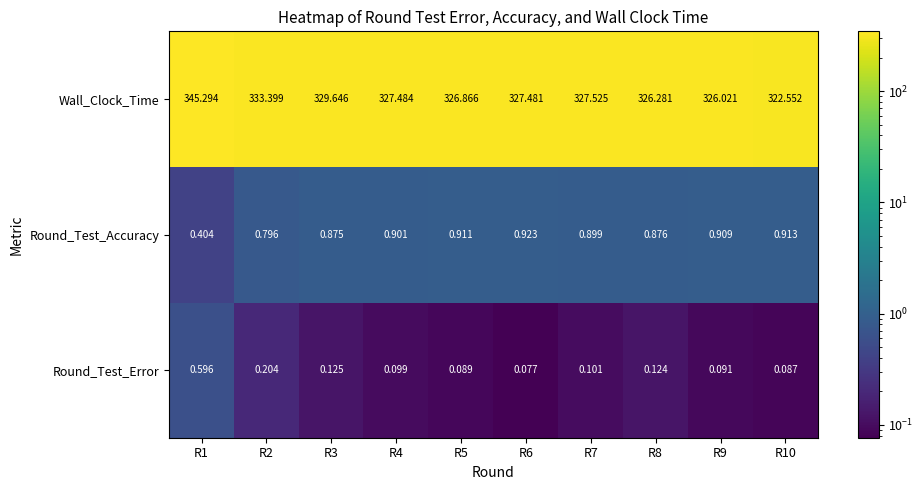

At how many categories does at least one series exceed 192?

10